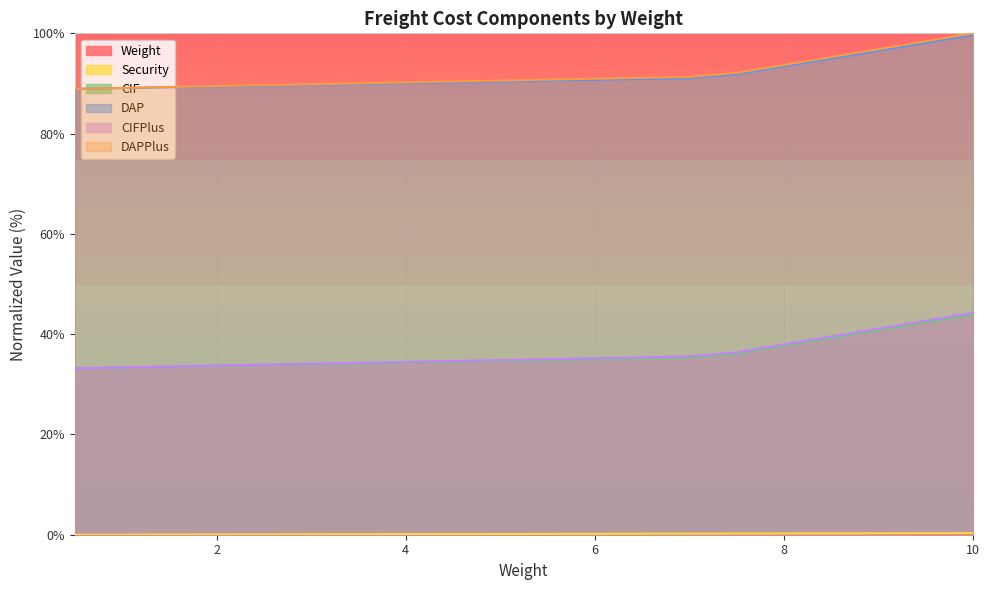

The CIF series shows 63.8 at 10. True or false?

False